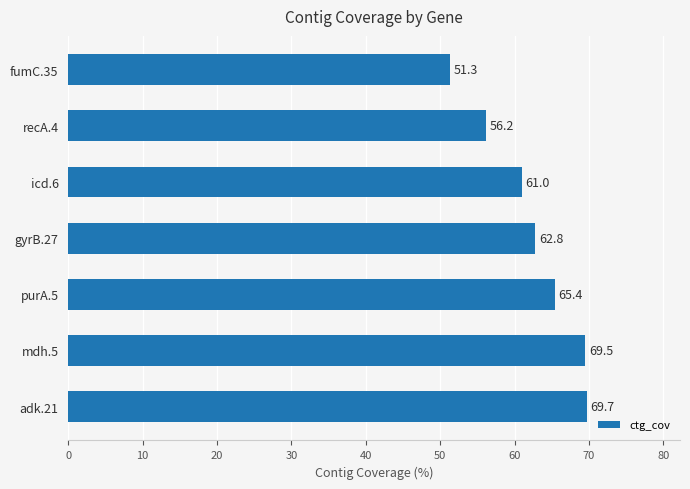

Rank the categories by value from highest to lowest.

adk.21, mdh.5, purA.5, gyrB.27, icd.6, recA.4, fumC.35